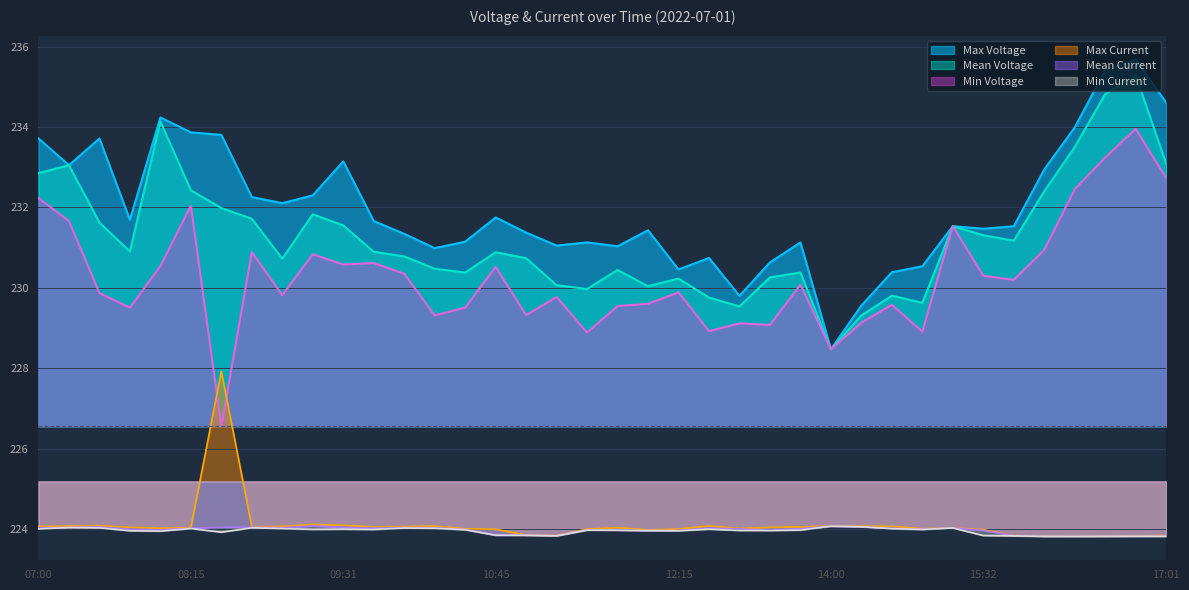

What is the average value of the Min Voltage series?

230.3